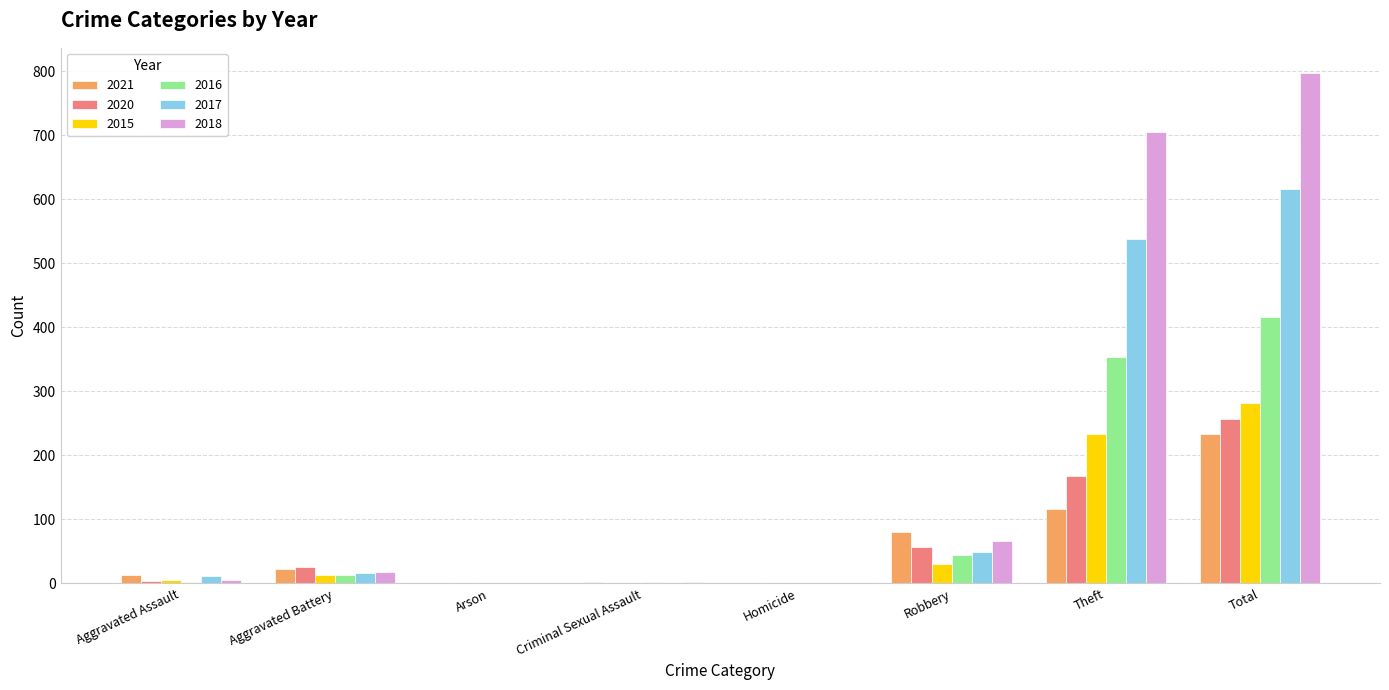

What value does the 2020 series have at Aggravated Battery?

26